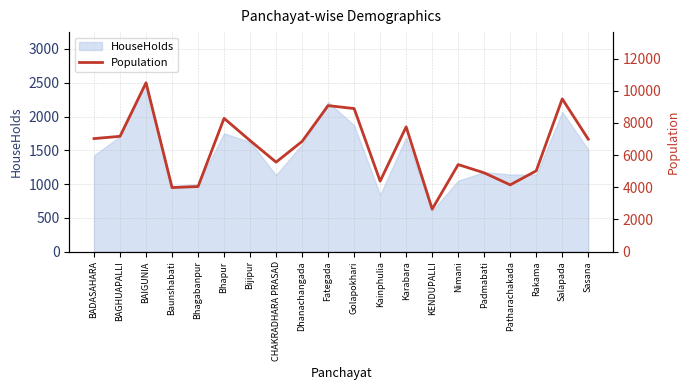

At which label does HouseHolds reach its minimum?

KENDUPALLI